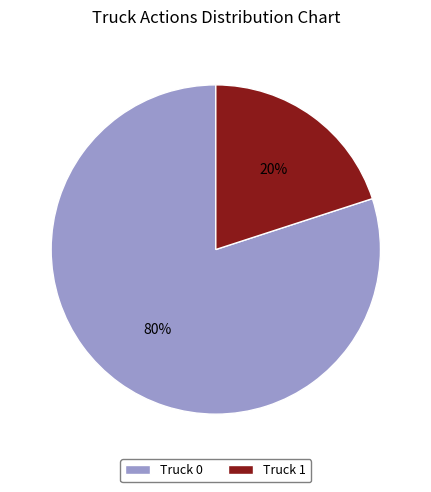

Count the number of slices in the pie.

2